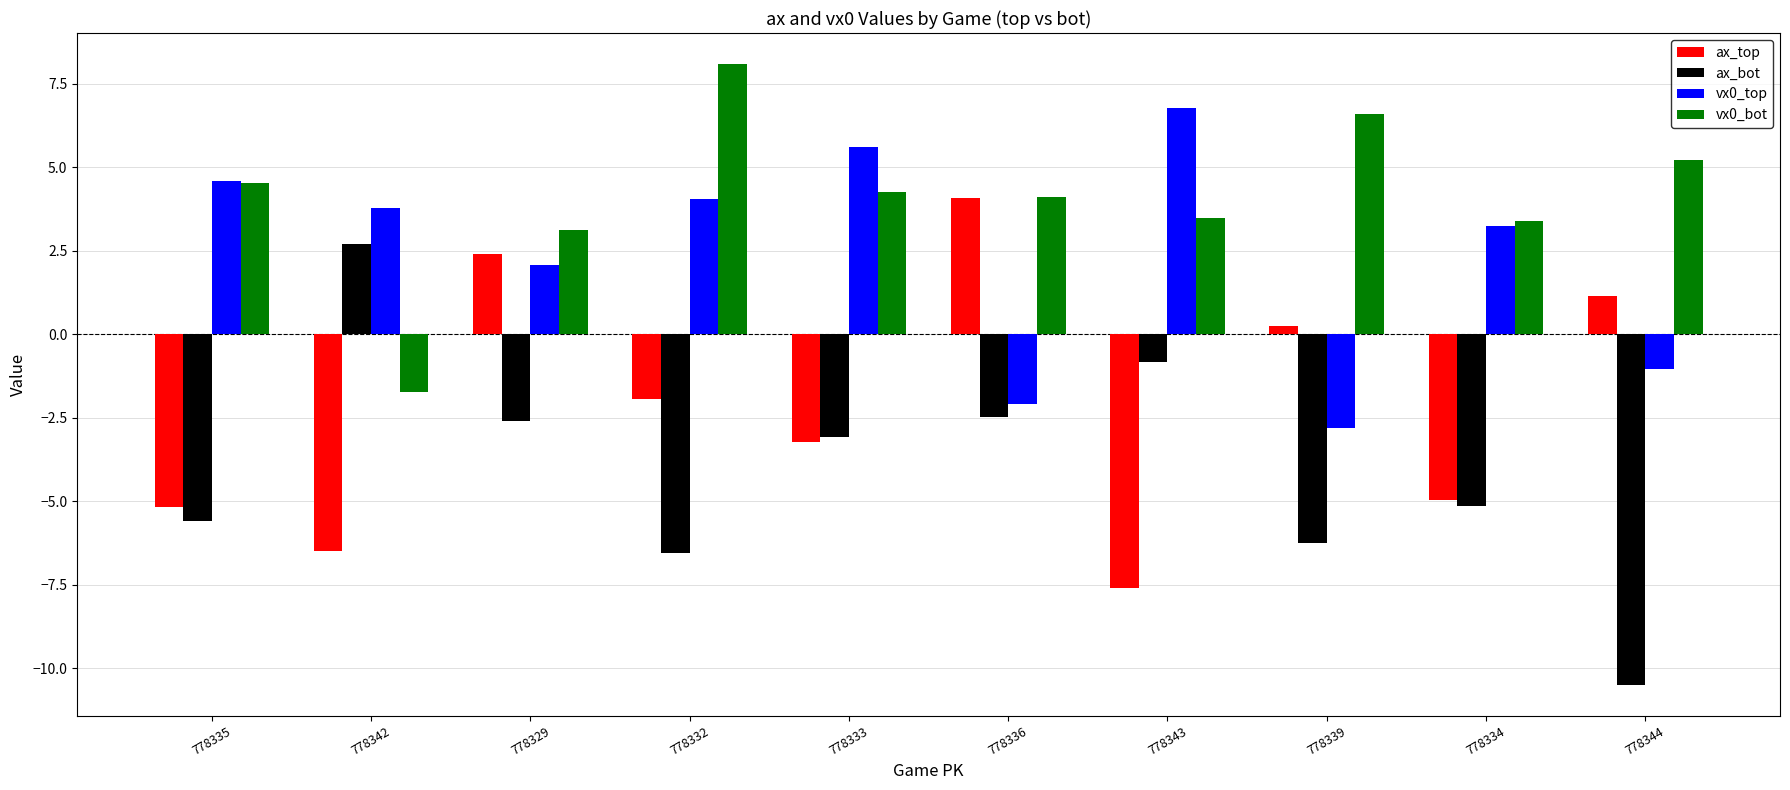

List the series in order of their peak value, lowest first.

ax_bot, ax_top, vx0_top, vx0_bot